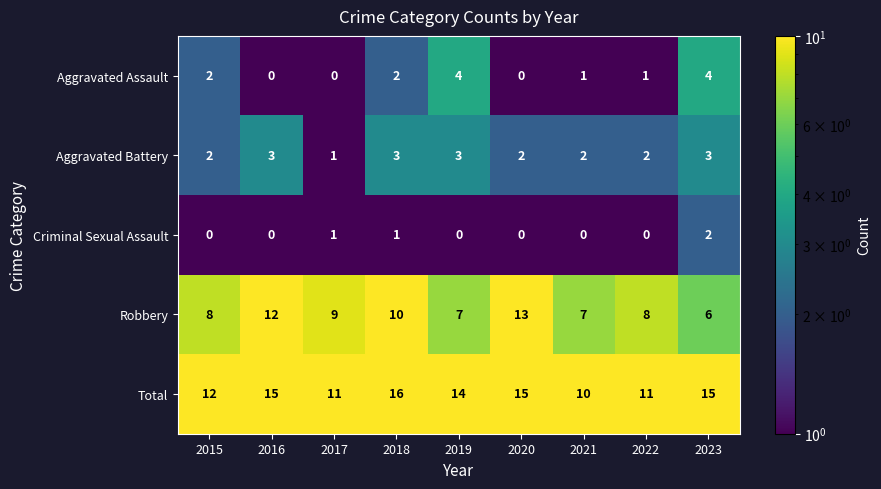

What is the approximate value of Robbery at 2023?

6